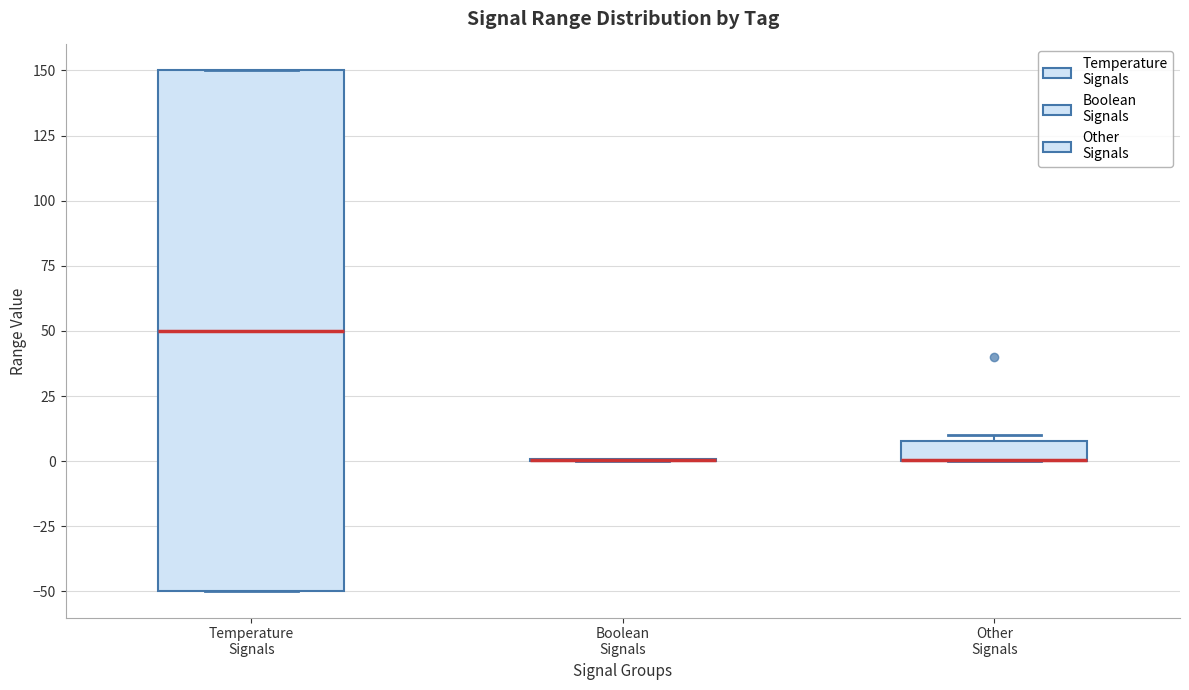

Where is the lower edge of the box for Other Signals on the y-axis? The values are not printed on the chart, so give them approximately, as read against the axis.

0